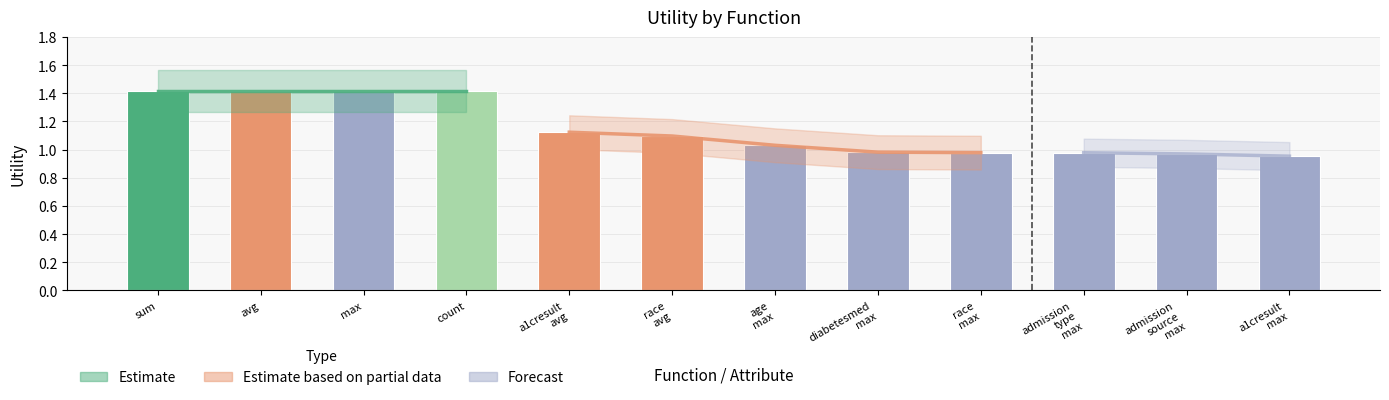

What position from the left is sum?

1